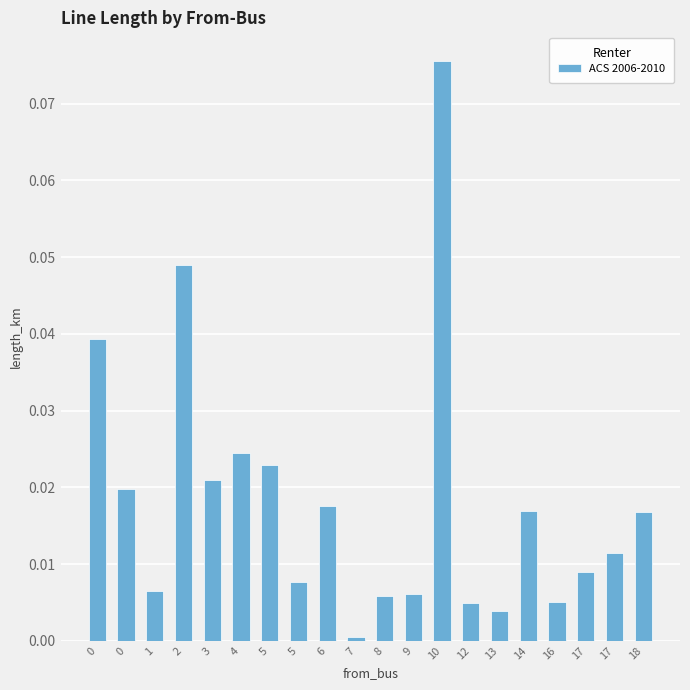

How many data points does each series have?

20